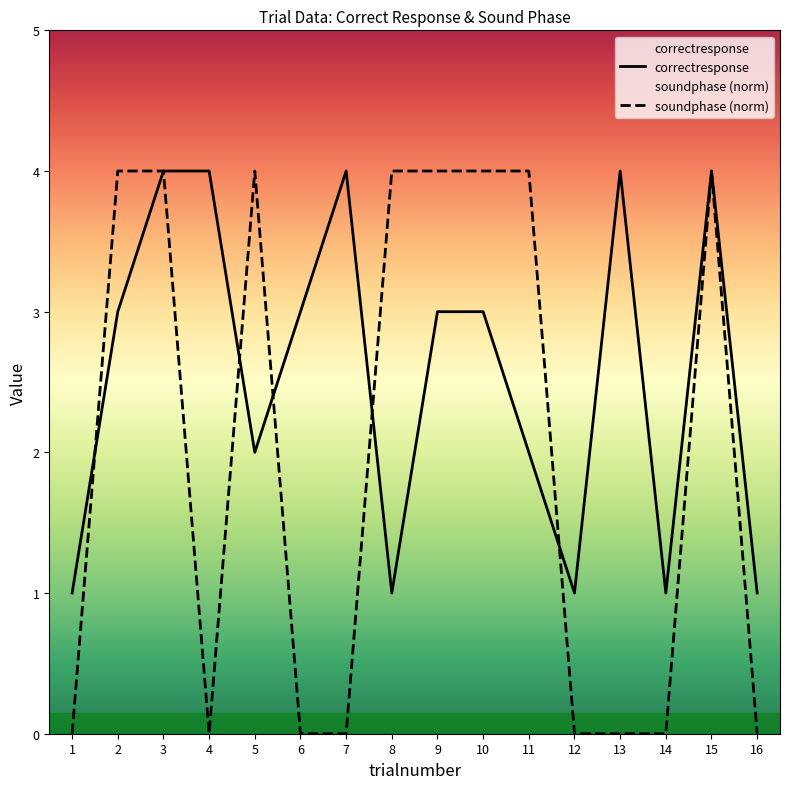

Is this an area chart (filled region under the line)?

No